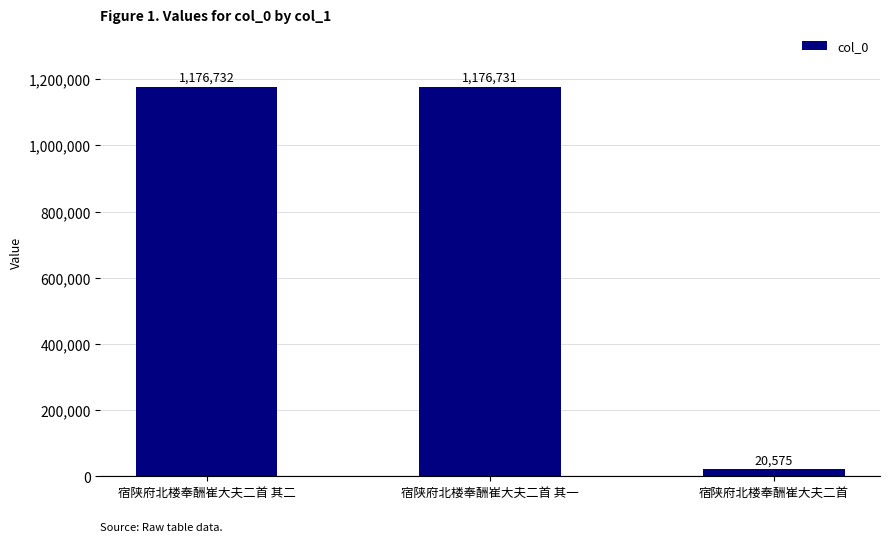

Between 宿陕府北楼奉酬崔大夫二首 and 宿陕府北楼奉酬崔大夫二首 其一, which is larger?

宿陕府北楼奉酬崔大夫二首 其一